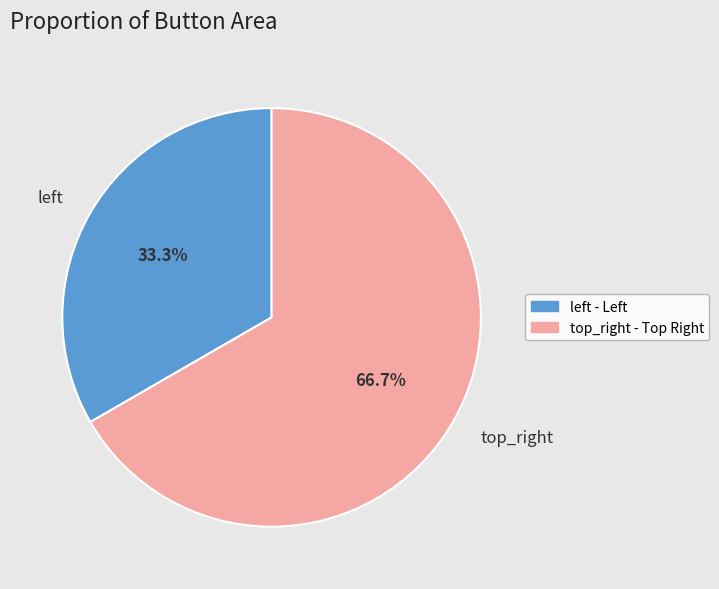

What is the smallest slice in the pie chart?

left